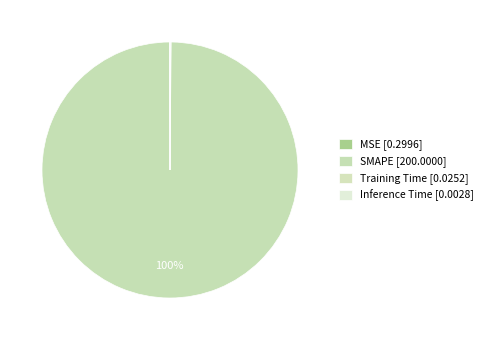

Does MSE account for over 50% of the chart?

No